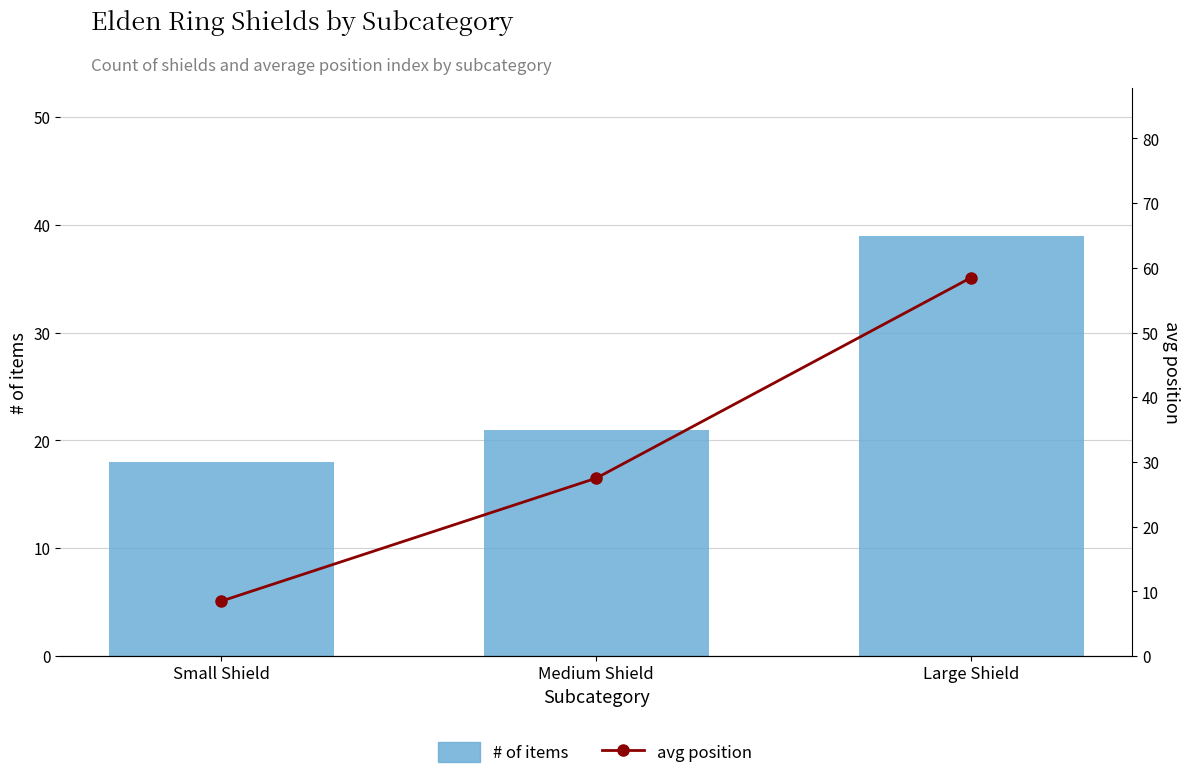

Reading right to left, transcribe all the data shown in this chart.

# of items: 39.0	21.0	18.0
avg position: 58.5	27.5	8.5